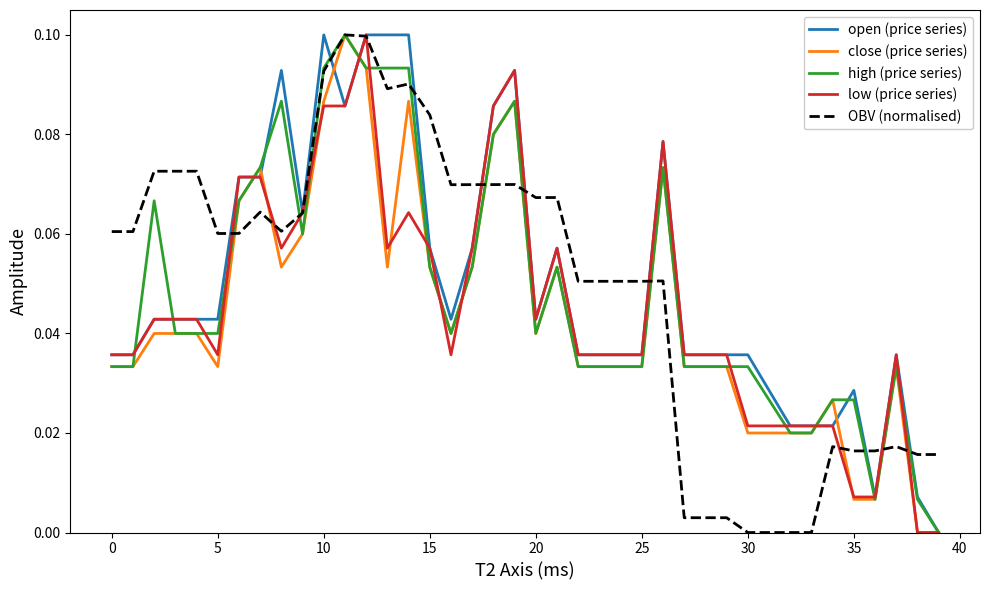

The value of OBV (normalised) at 5 is 0.0. True or false?

False